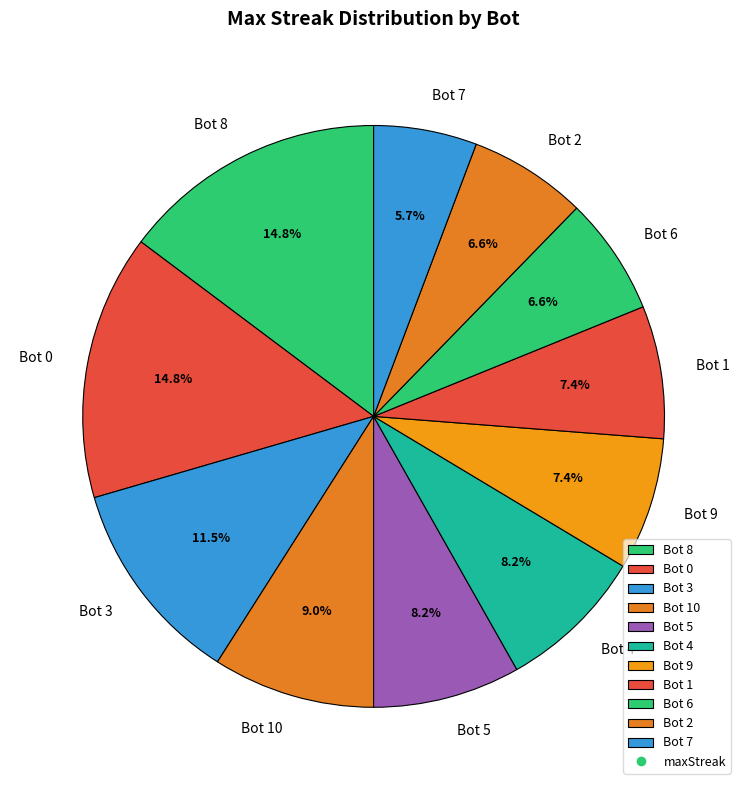

Which category has the smallest portion of the pie?

Bot 7